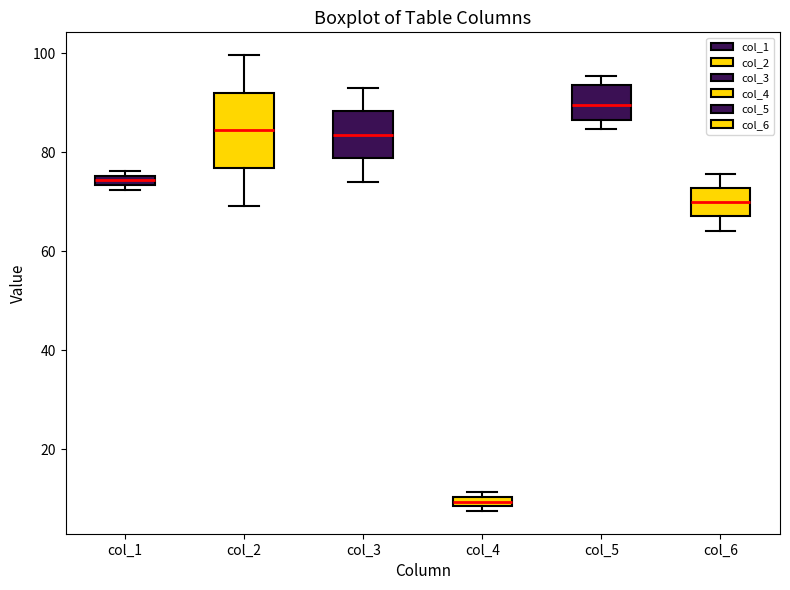

Which box's median line is the lowest?

col_4